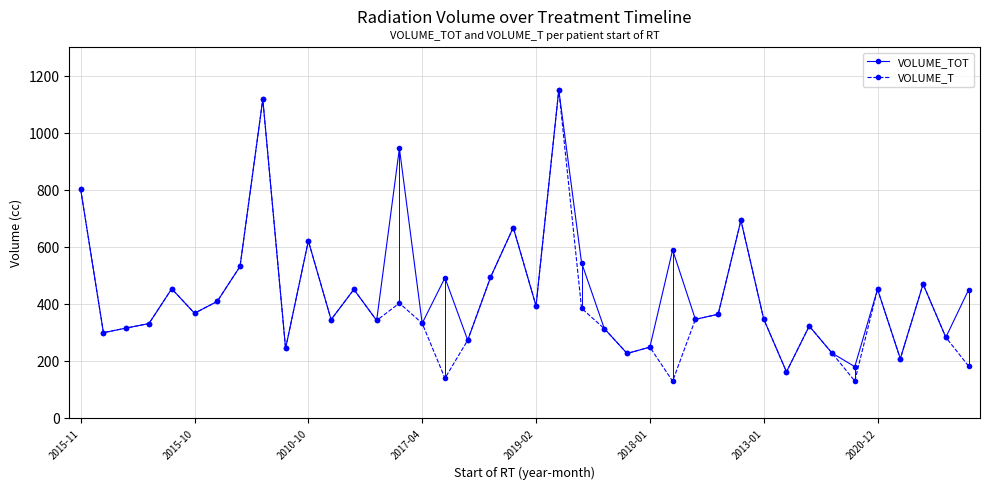

What is the lowest value of the VOLUME_T series?

128.2